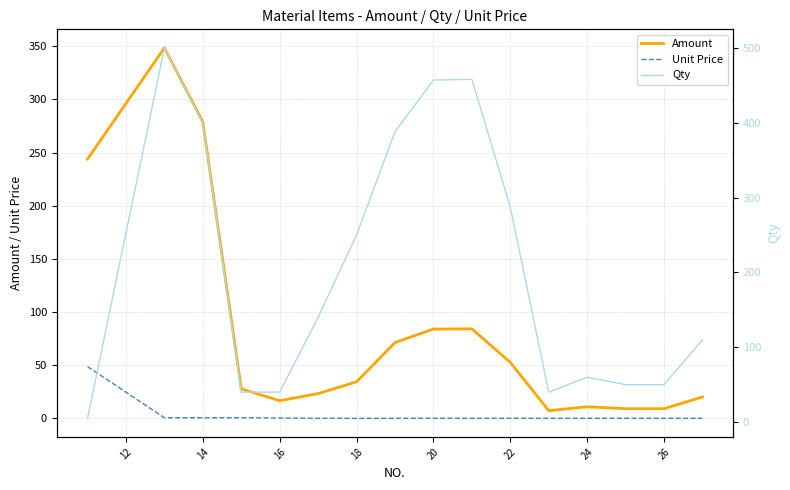

True or false: Unit Price and Qty intersect in this chart.

True